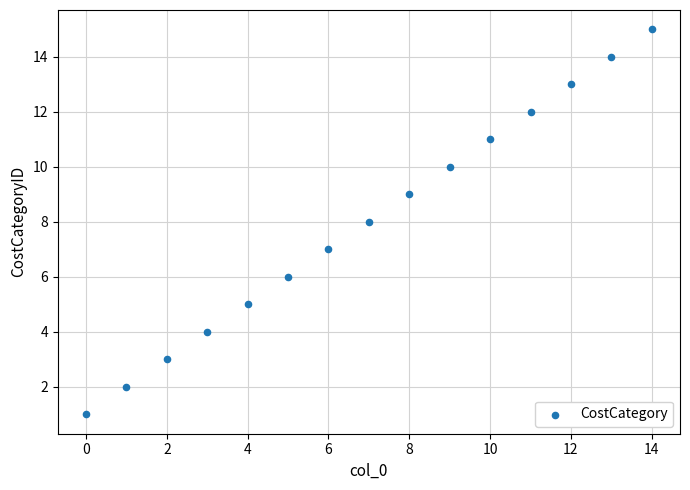

What is the range of Y values (max minus min)?

14